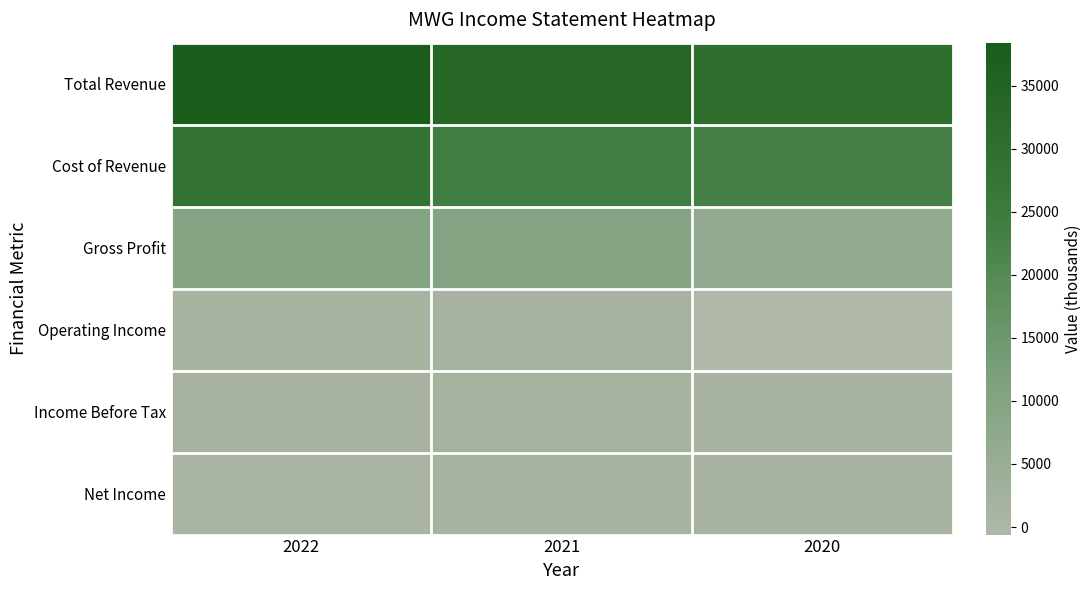

Reading right to left, transcribe all the data shown in this chart.

Total Revenue: 2020=29900	2021=33400	2022=38400
Cost of Revenue: 2020=23000	2021=24000	2022=28600
Gross Profit: 2020=6800	2021=9400	2022=9700
Operating Income: 2020=-600	2021=1600	2022=1500
Income Before Tax: 2020=1300	2021=2000	2022=1600
Net Income: 2020=1300	2021=1800	2022=1000